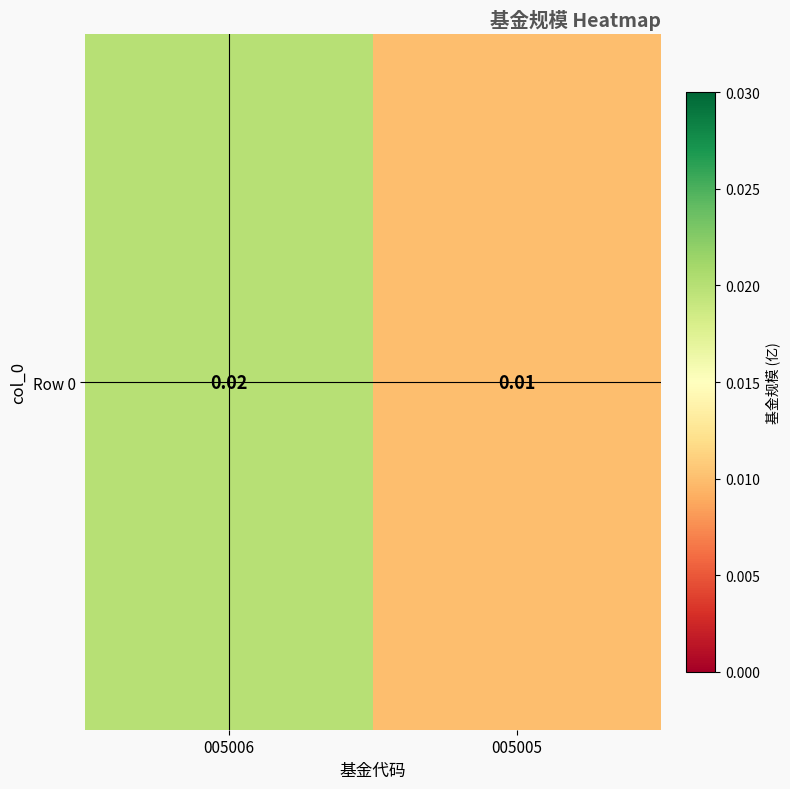

List the labels in order of value, smallest first.

005005, 005006